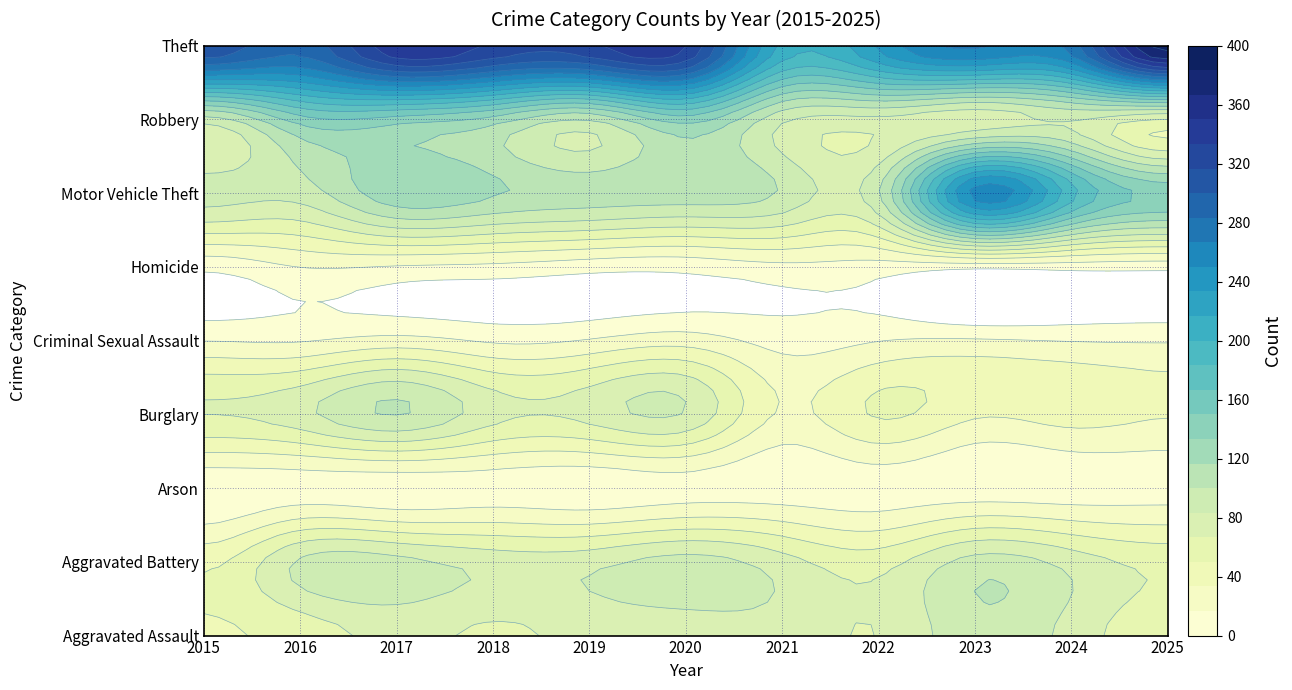

At which label is Motor Vehicle Theft closest to 173?

2024